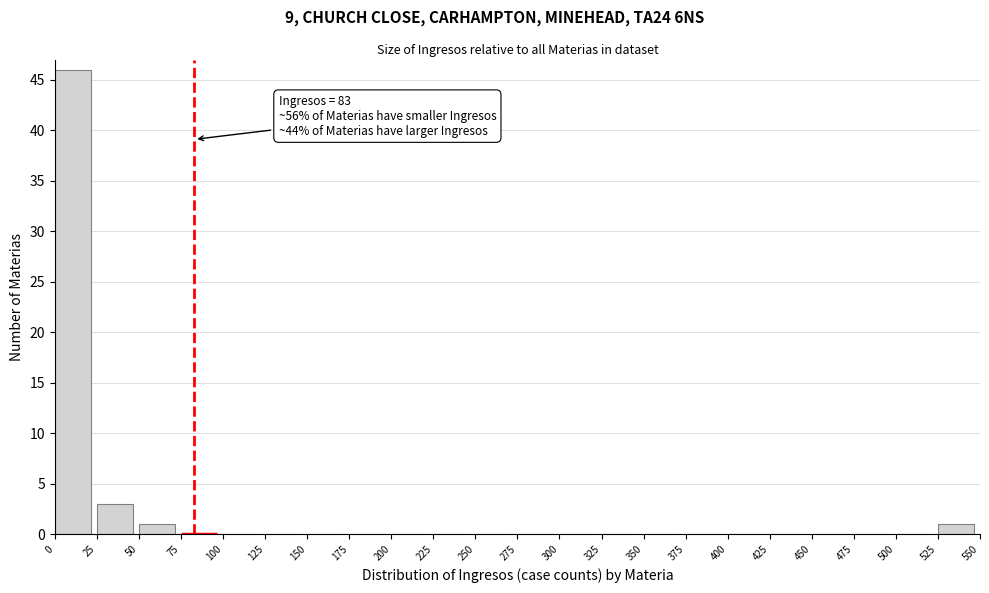

Which range on the x-axis has the tallest bar?

0 to 25